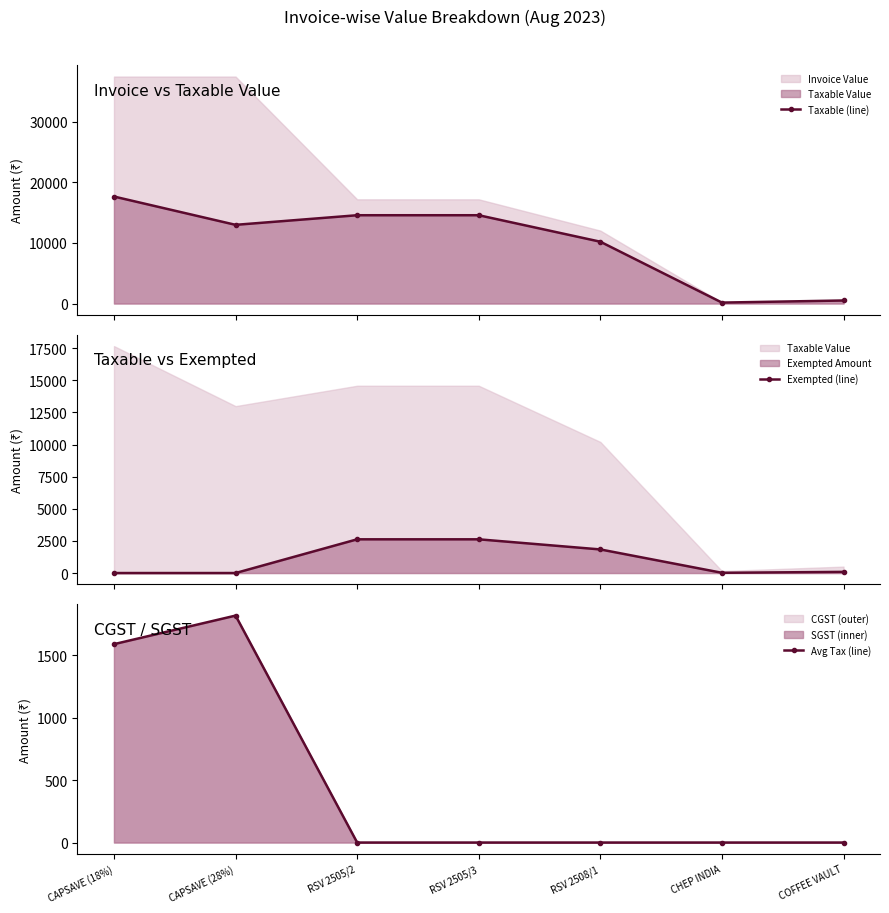

Is the value of Avg Tax (line) at CAPSAVE (28%) greater than the value of Taxable (line) at COFFEE VAULT?

Yes